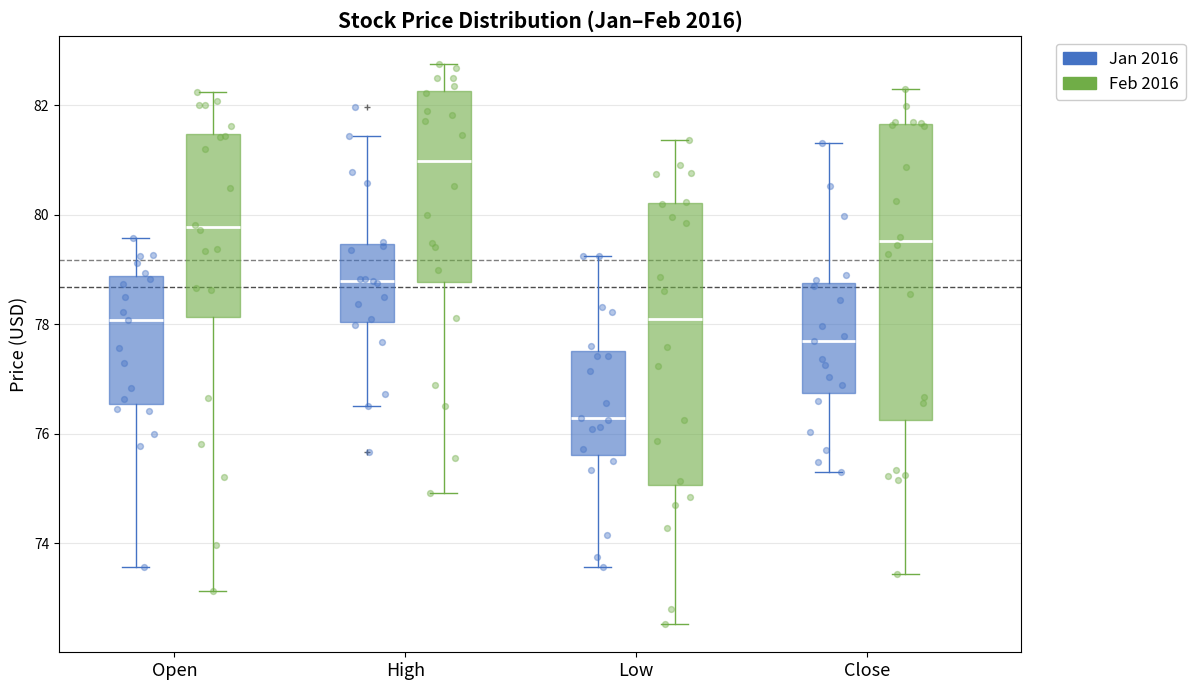

Reading left to right, read every box against the y-axis: the position of its median line, the range the box covers, and the ends of its whiskers. The values are not printed on the chart, so give them approximately, as read against the axis.

Open (Jan 2016): median 78.0, box 76.6 to 78.8, whiskers 73.6 to 79.6
Open (Feb 2016): median 79.8, box 78.2 to 81.4, whiskers 73.2 to 82.2
High (Jan 2016): median 78.8, box 78.0 to 79.4, whiskers 76.6 to 81.4
High (Feb 2016): median 81.0, box 78.8 to 82.2, whiskers 75.0 to 82.8
Low (Jan 2016): median 76.2, box 75.6 to 77.6, whiskers 73.6 to 79.2
Low (Feb 2016): median 78.0, box 75.0 to 80.2, whiskers 72.6 to 81.4
Close (Jan 2016): median 77.6, box 76.8 to 78.8, whiskers 75.4 to 81.4
Close (Feb 2016): median 79.6, box 76.2 to 81.6, whiskers 73.4 to 82.4